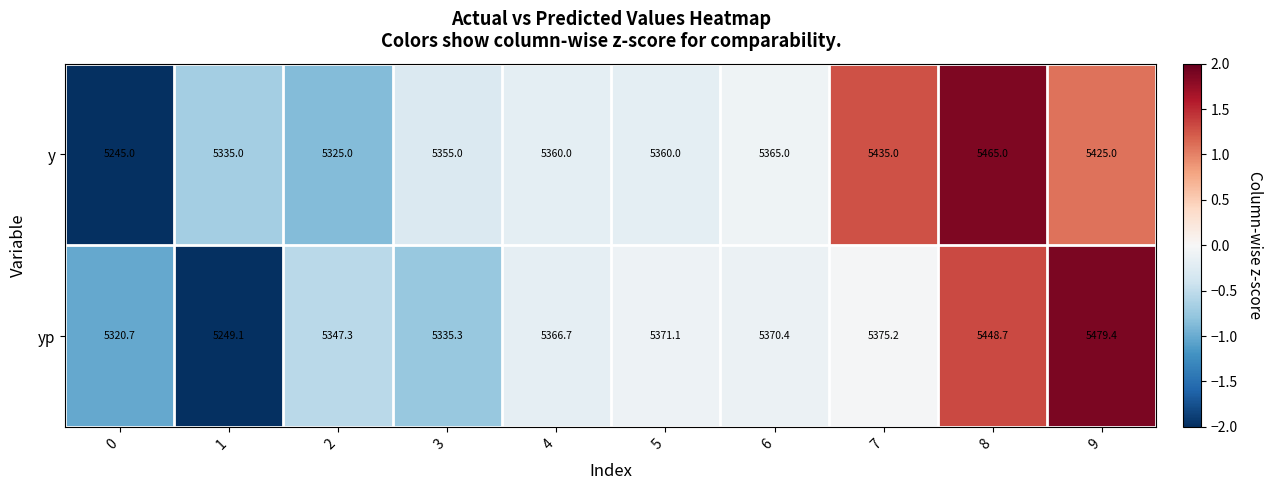

Rank the series by their average value, from highest to lowest.

y, yp